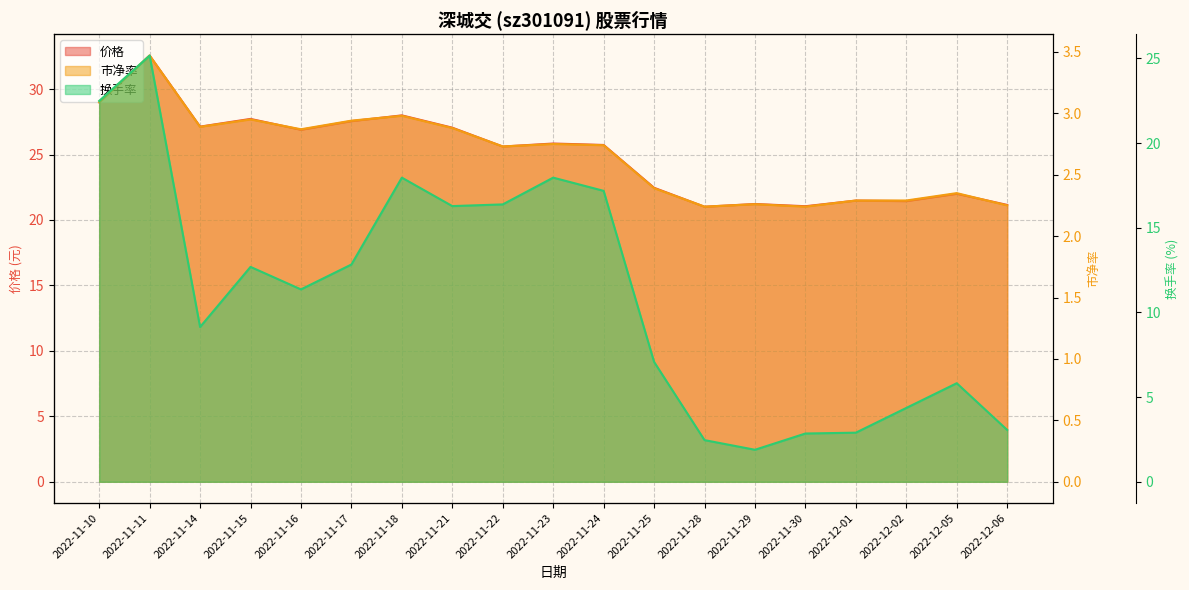

Rank the series by their average value, from lowest to highest.

市净率, 换手率, 价格